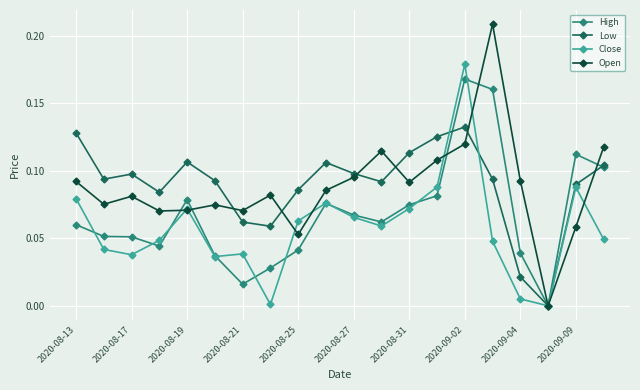

List the series in order of their peak value, lowest first.

Low, High, Close, Open